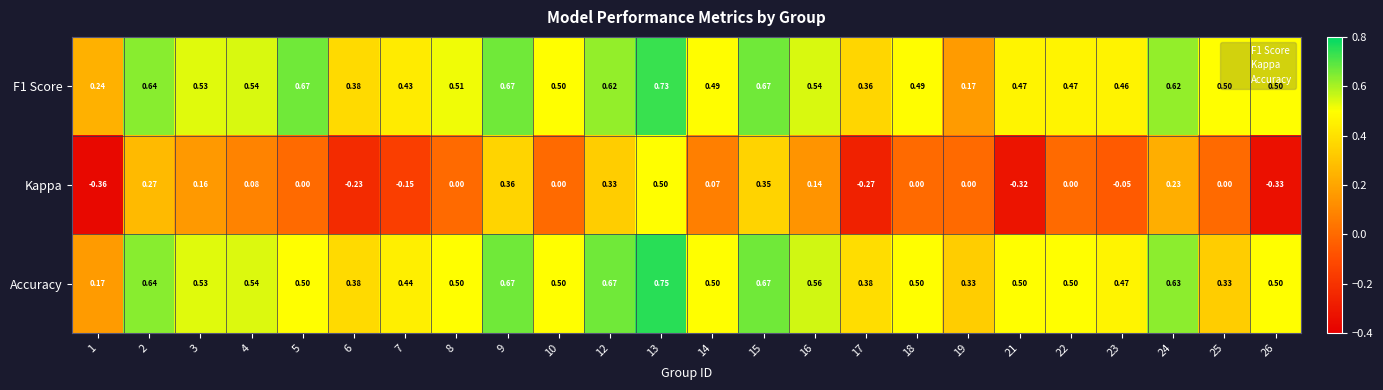

Which series has the widest spread of values?

Kappa